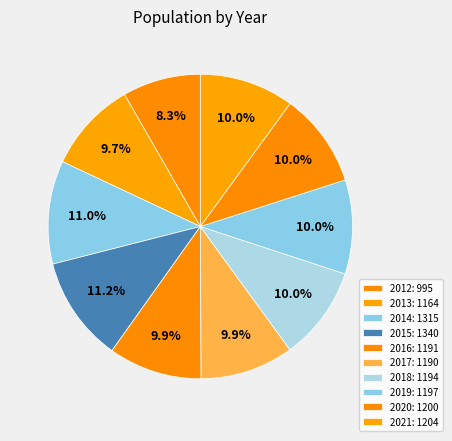

Which slice is the largest?

2015